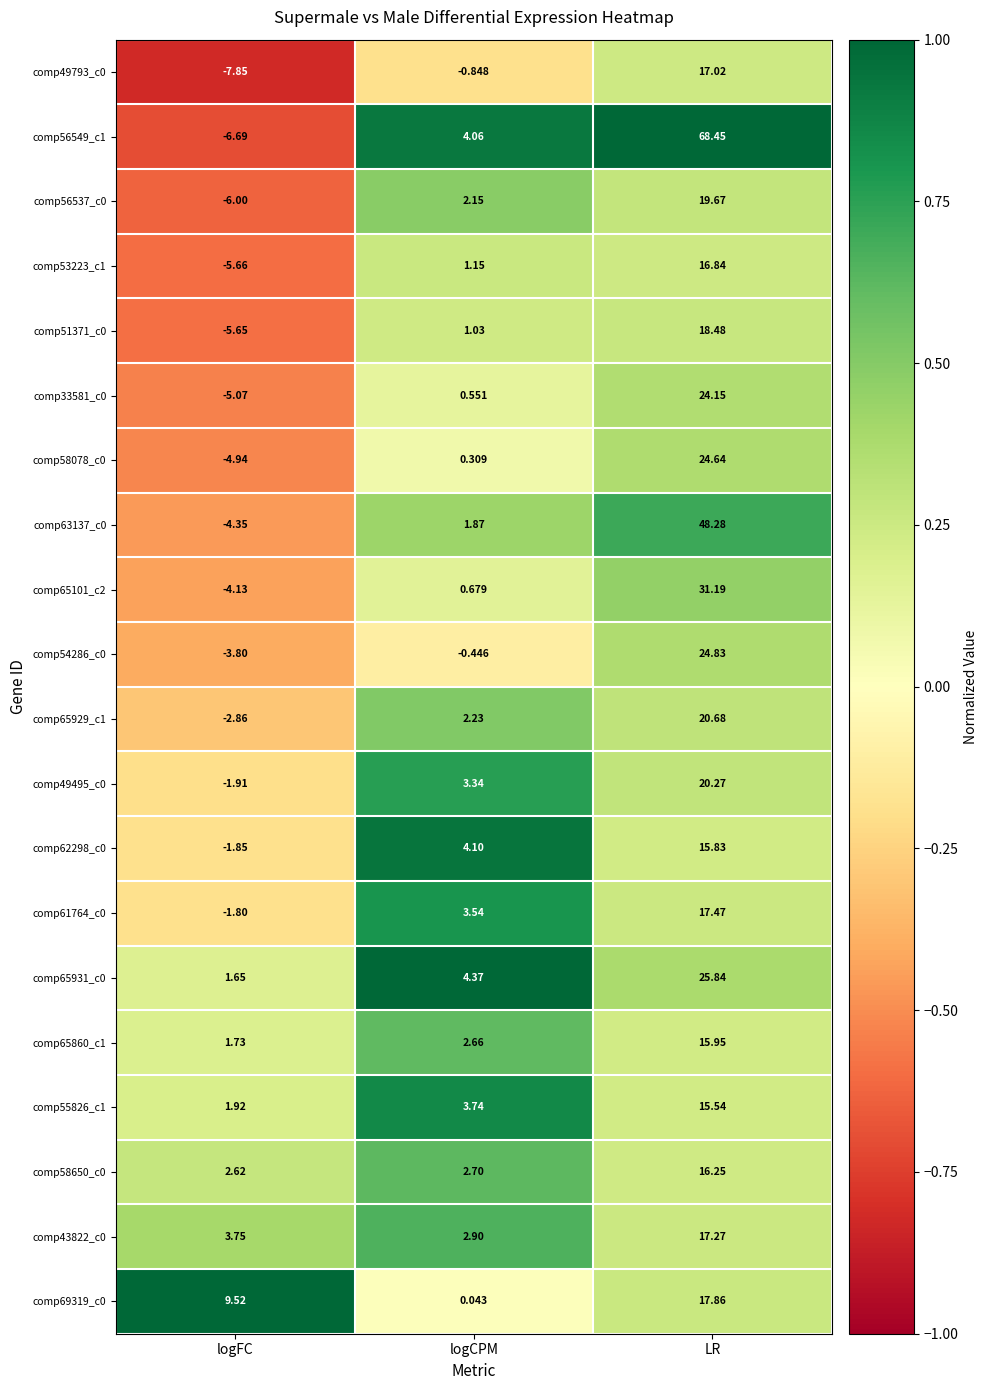

Which series has the widest spread of values?

comp56549_c1